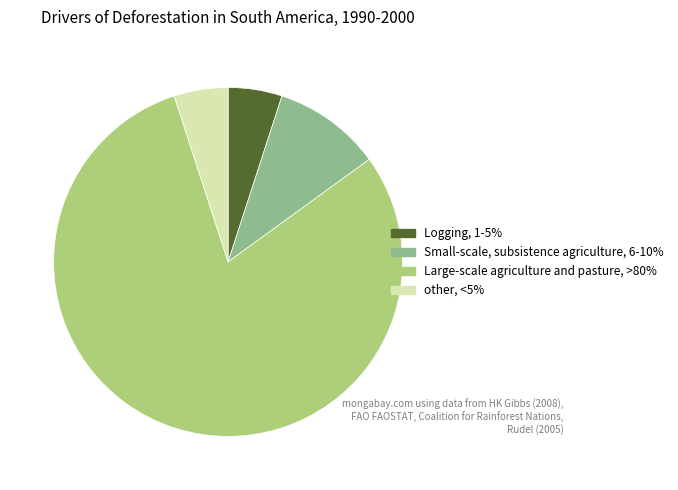

What is the largest slice in the pie chart?

Large-scale agriculture and pasture, >80%